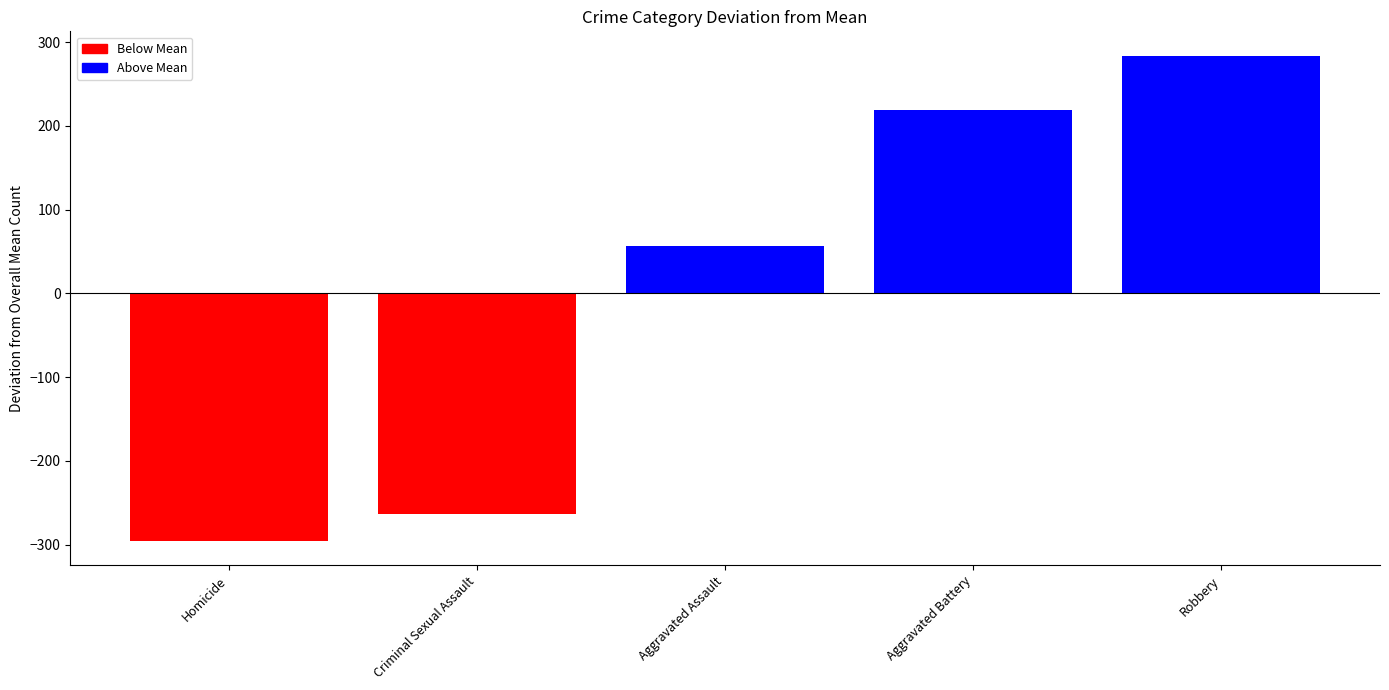

How many groups of bars are there?

1